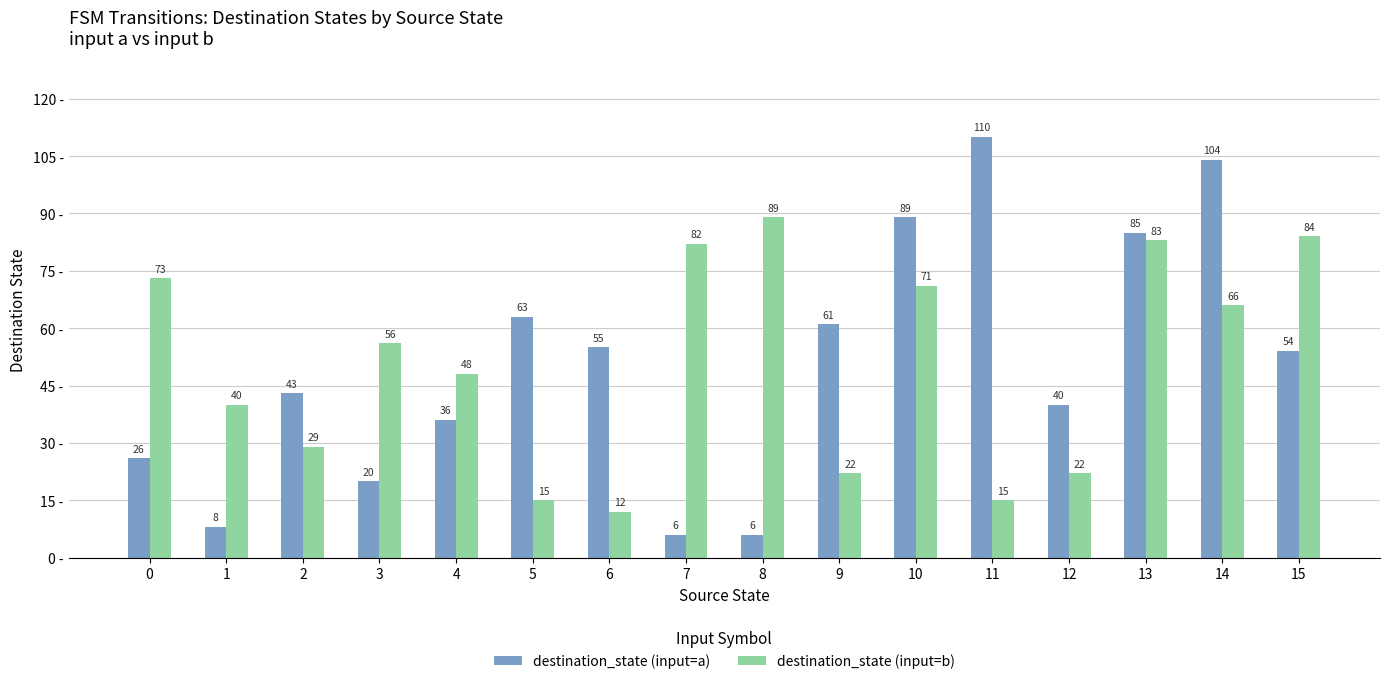

Are the bars grouped side by side (vs. stacked)?

Yes